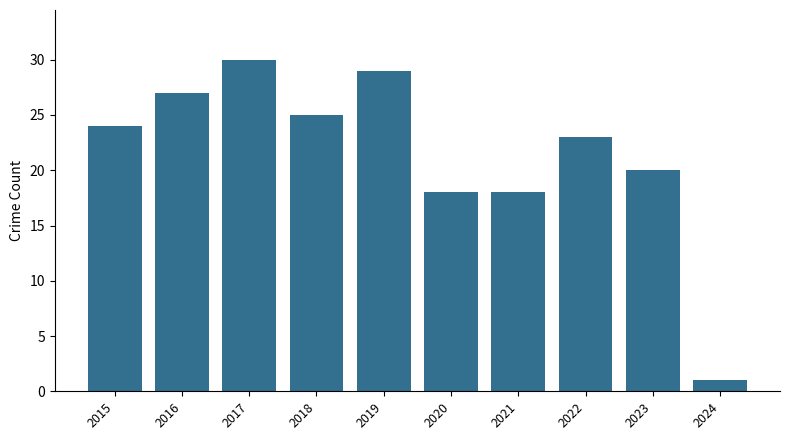

Reading left to right, extract all data points from this chart.

24	27	30	25	29	18	18	23	20	1